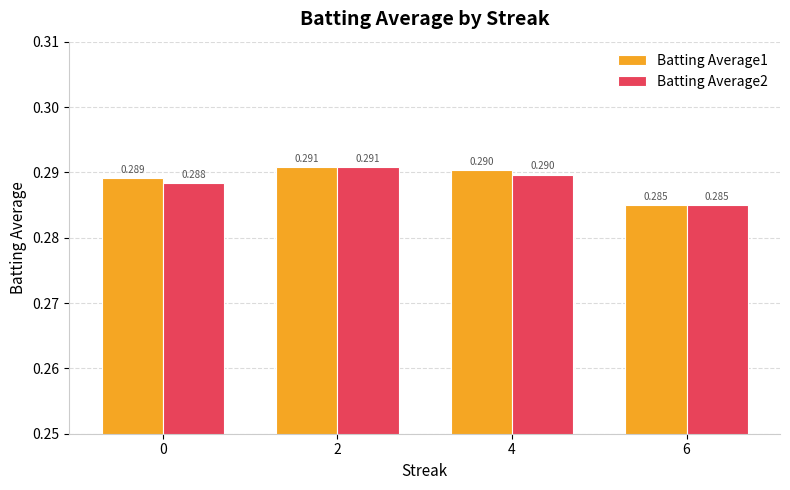

Where is Batting Average2 nearest to the value 0?

6